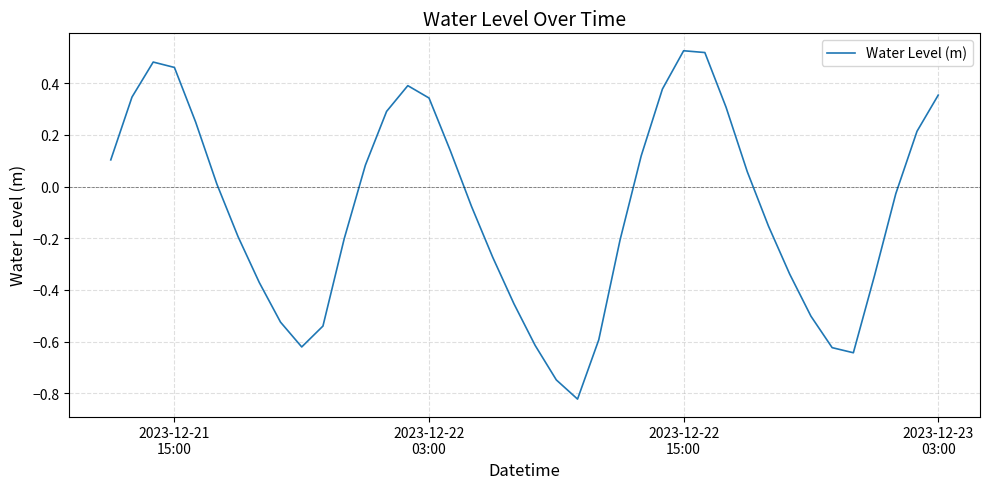

What is the difference between the maximum and minimum values?

1.3